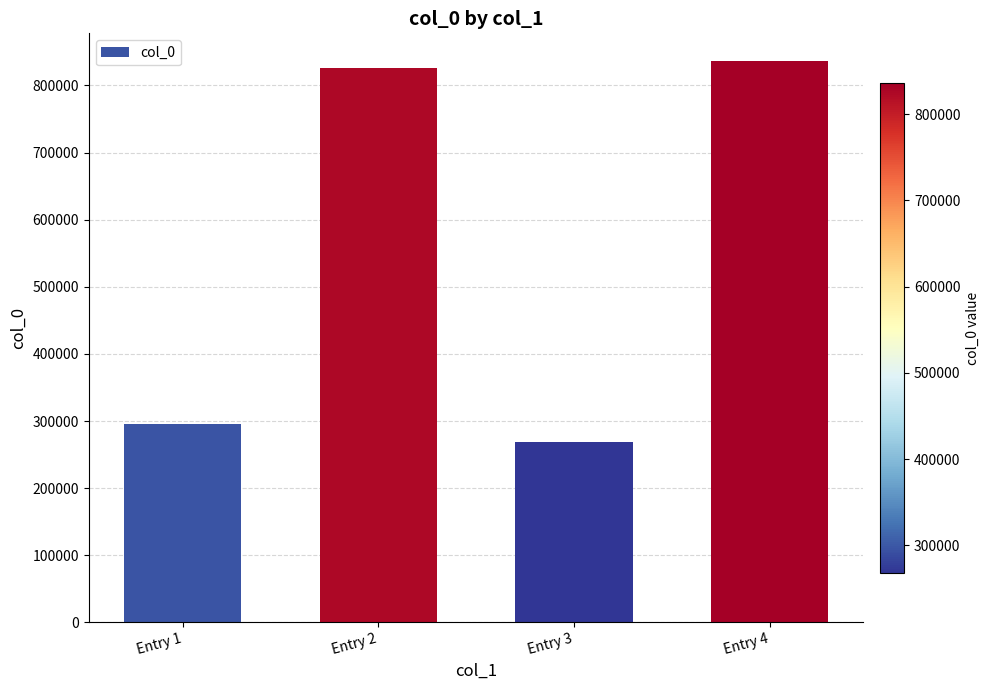

Rank the categories by value from lowest to highest.

Entry 3, Entry 1, Entry 2, Entry 4